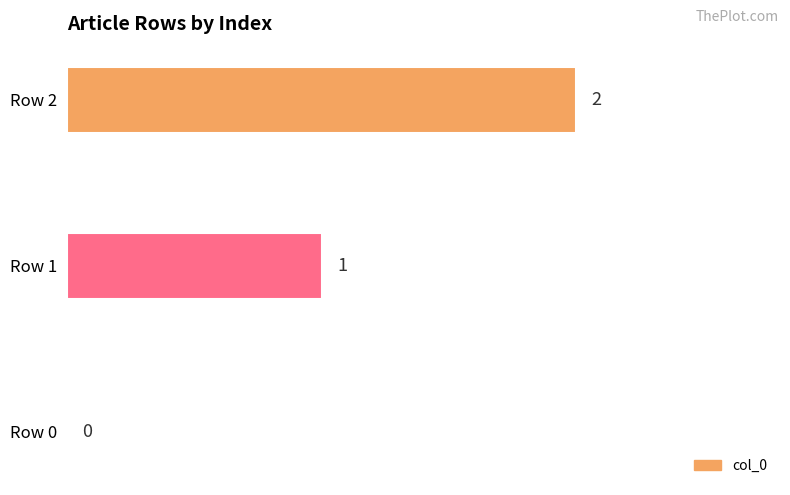

Count the number of data series in this chart.

1